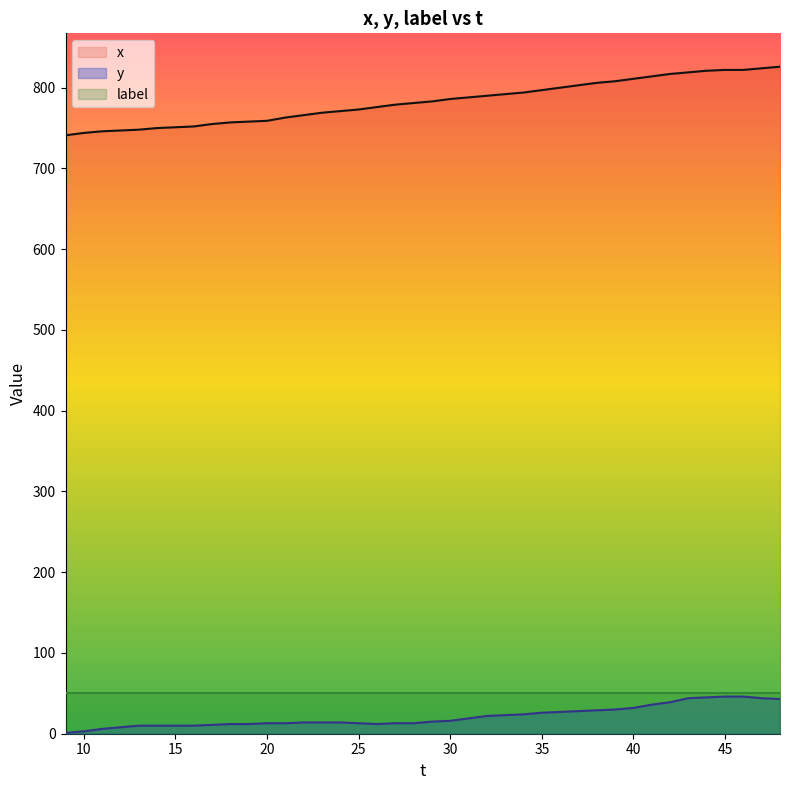

True or false: y has a value of 4 at 10.

False